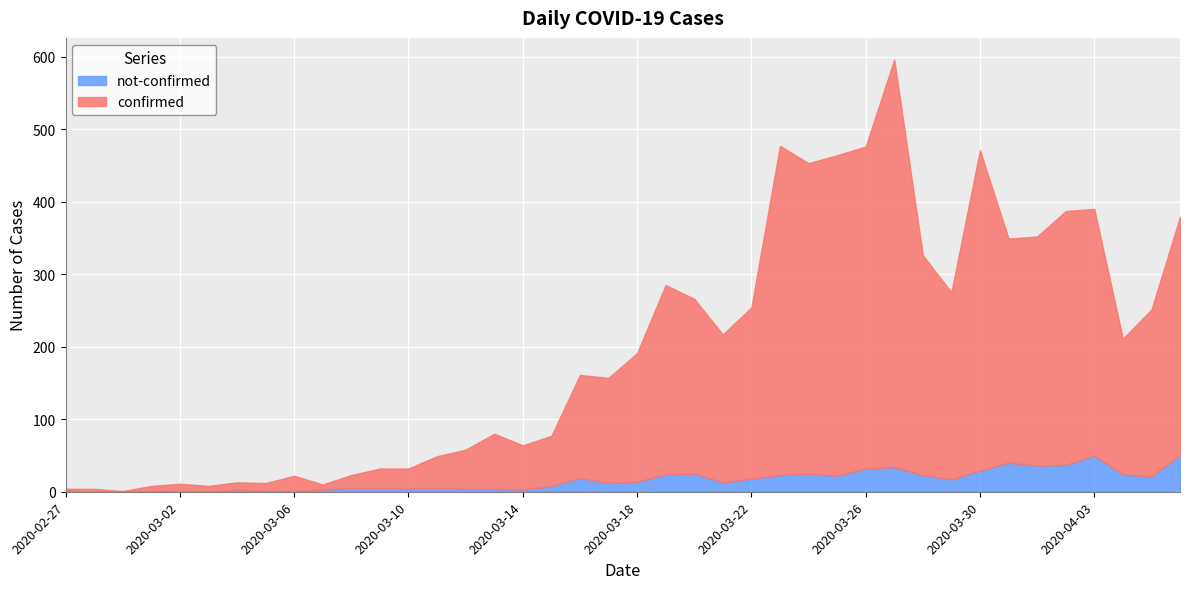

Which series changed the most between 2020-02-27 and 2020-03-14?

confirmed